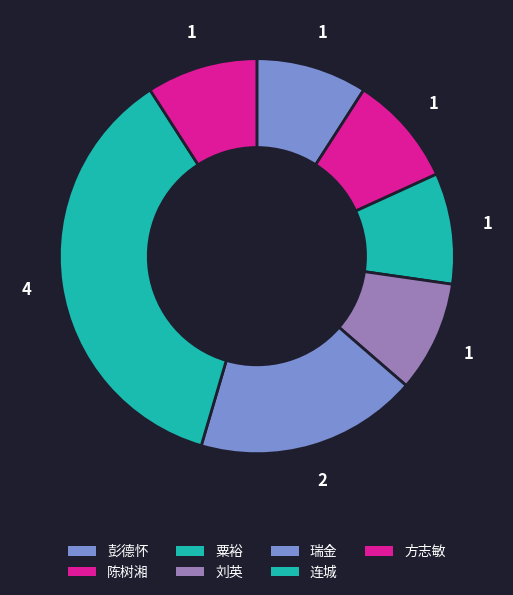

The 粟裕 slice represents 22% of the pie. True or false?

False